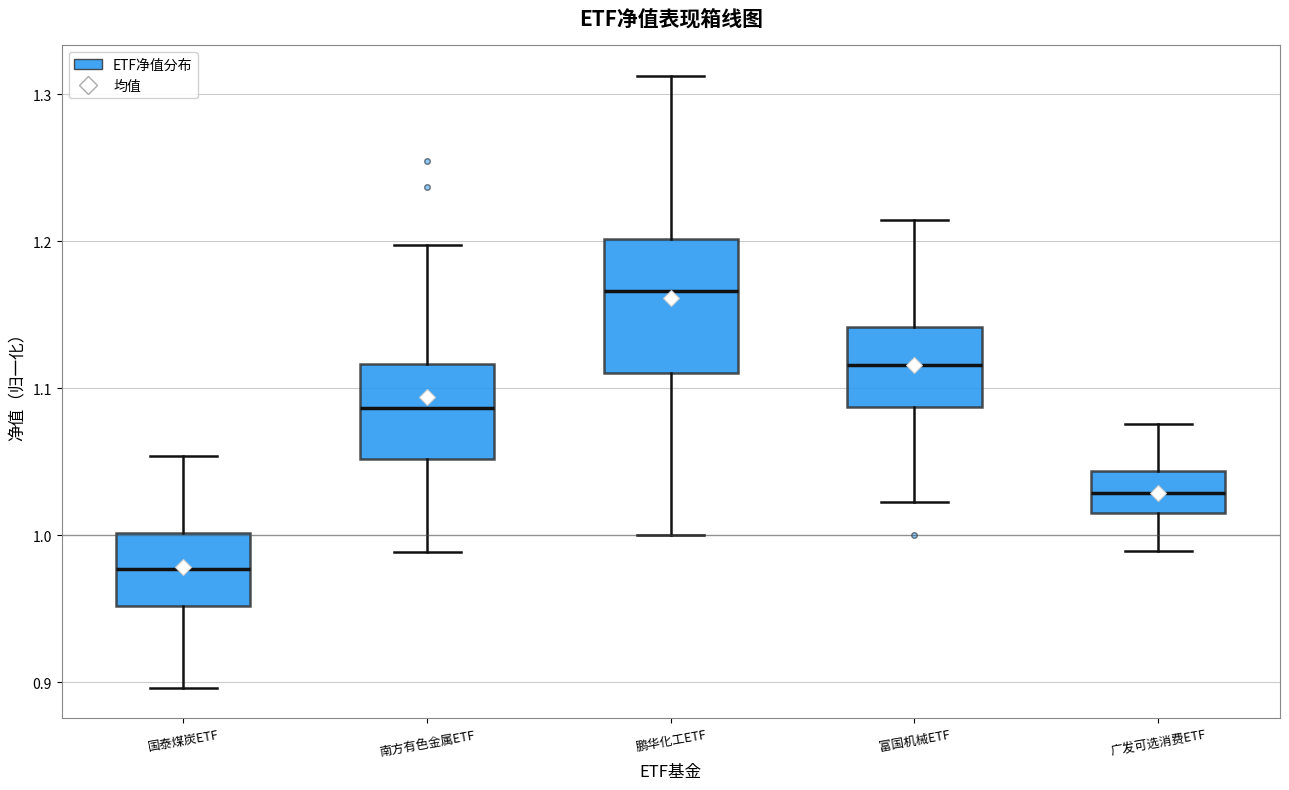

Where is the lower edge of the box for 国泰煤炭ETF on the y-axis? The values are not printed on the chart, so give them approximately, as read against the axis.

0.95